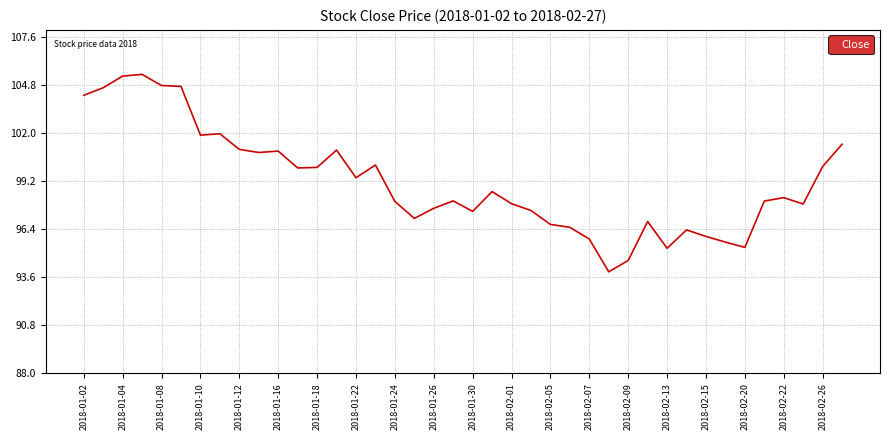

What is the difference between the maximum and minimum values?

11.5